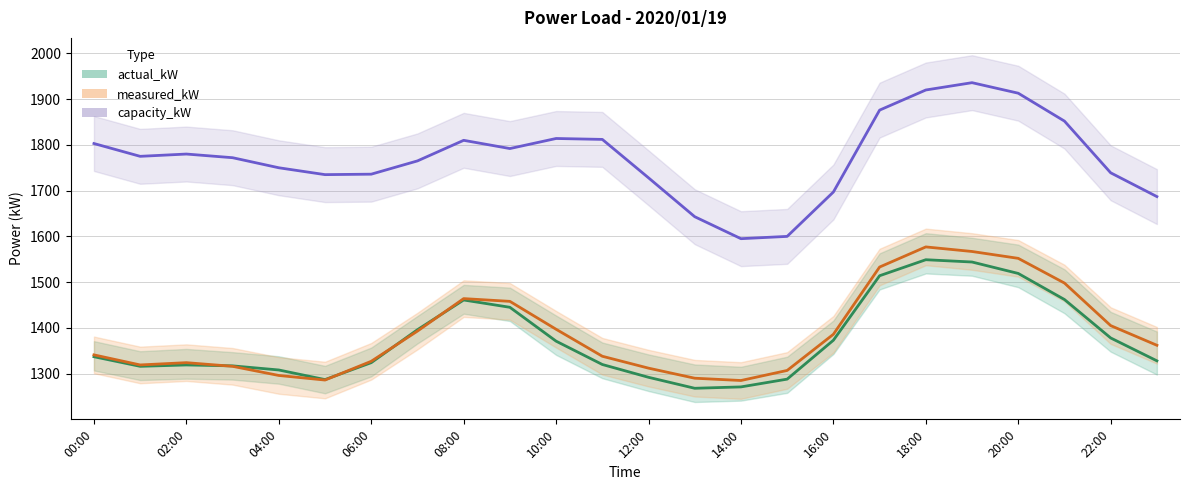

What is the greatest value displayed?

1936